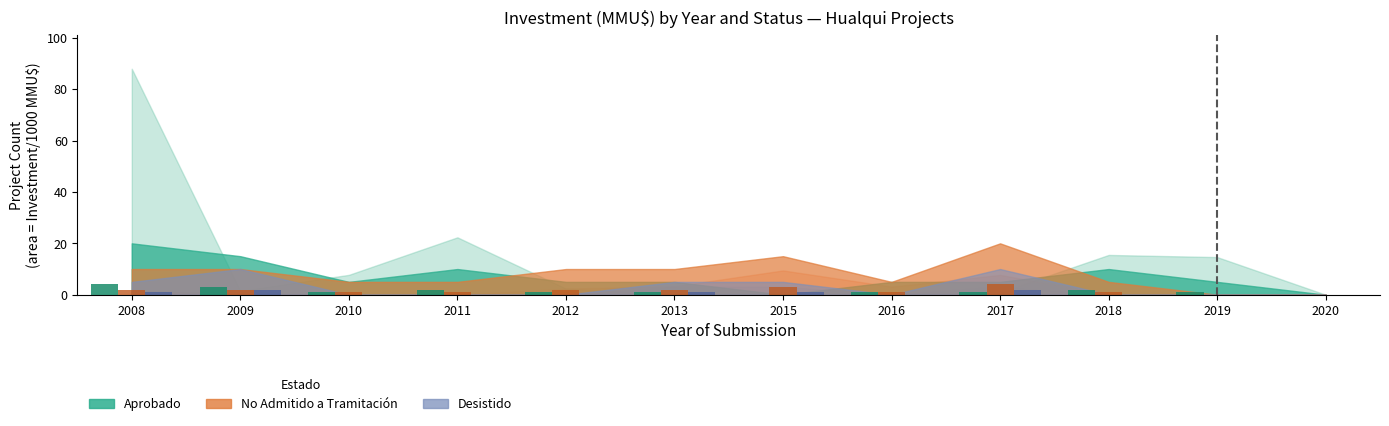

The value of No Admitido a Tramitación at 2016 is 2. True or false?

False